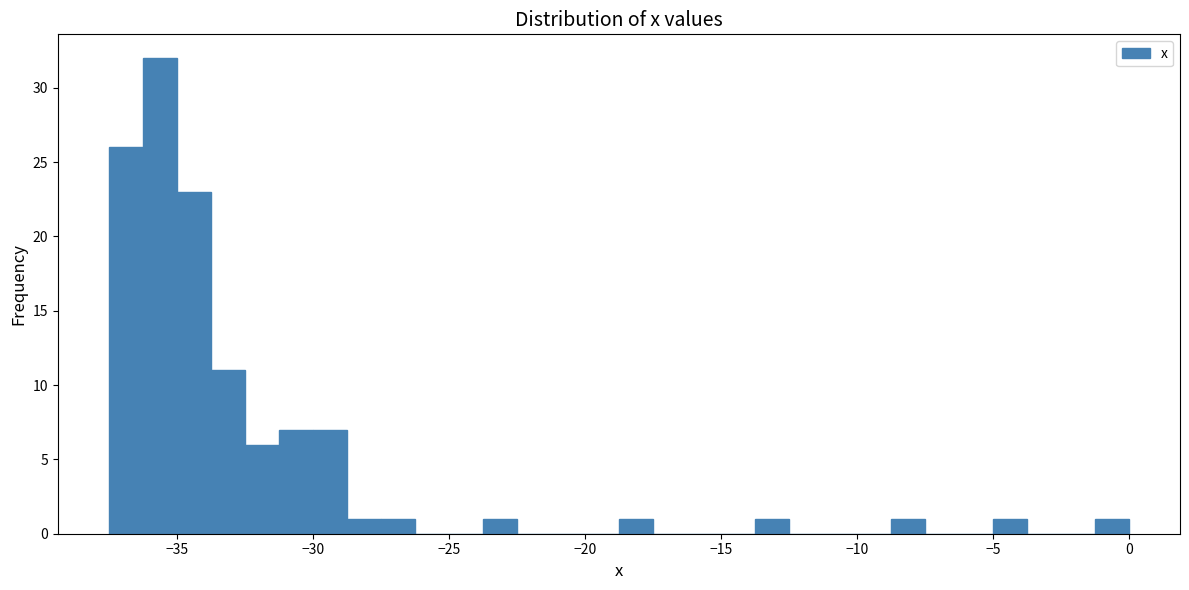

Around what value on the x-axis is the tallest bar? Give the approximate position of its centre, as read against the axis.

-35.5